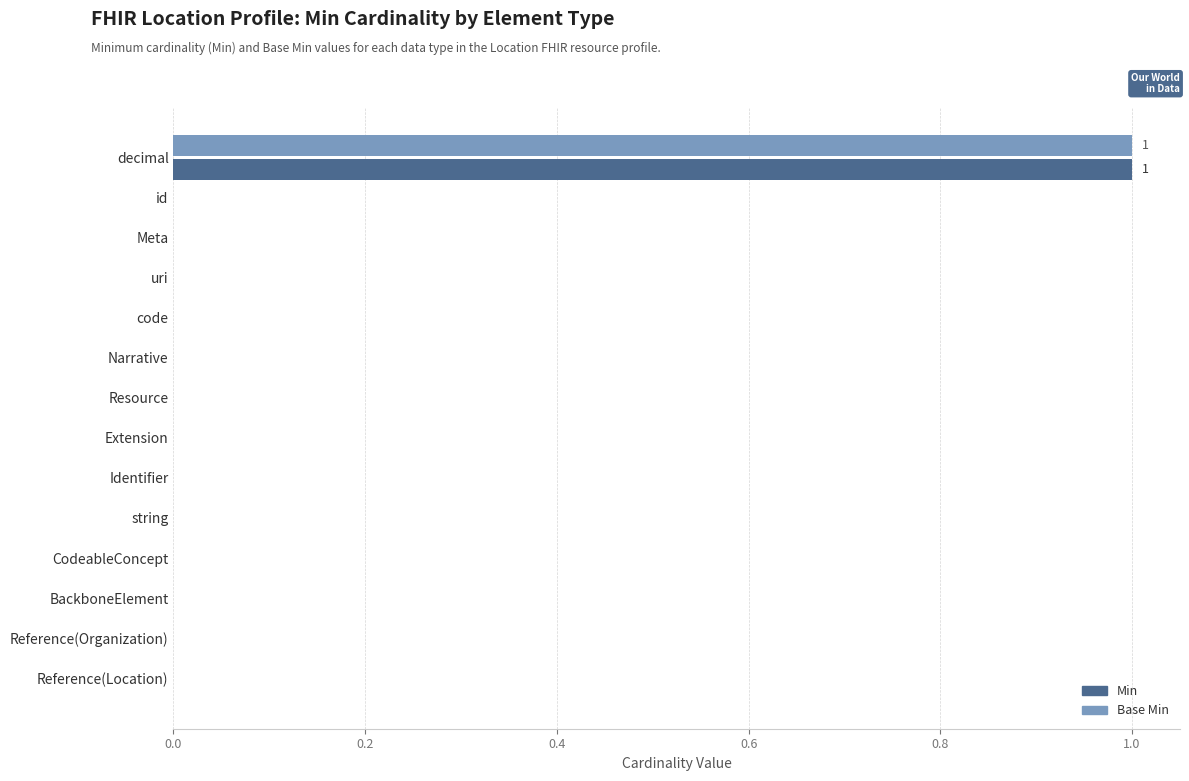

Is it true that Base Min equals 0 at Extension?

True